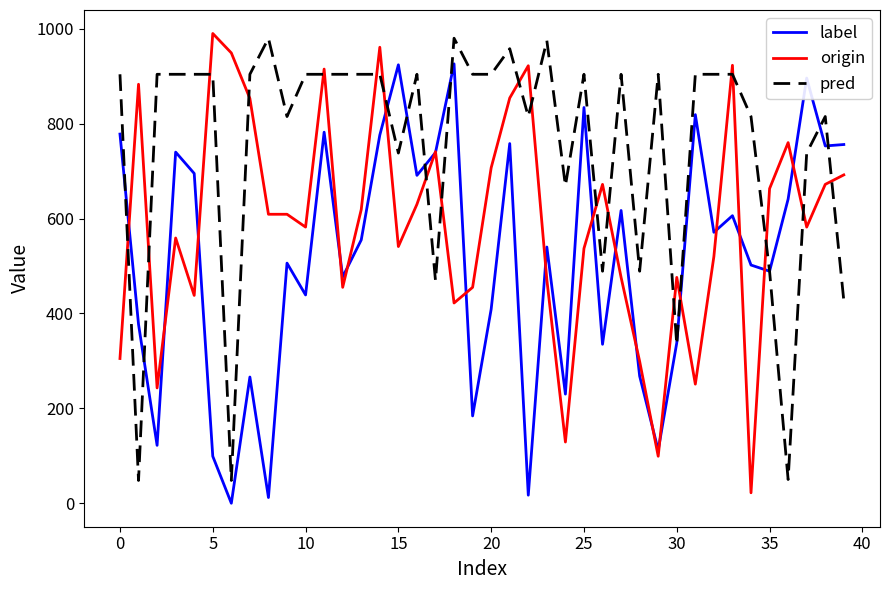

Which series has the largest total across all categories?

pred